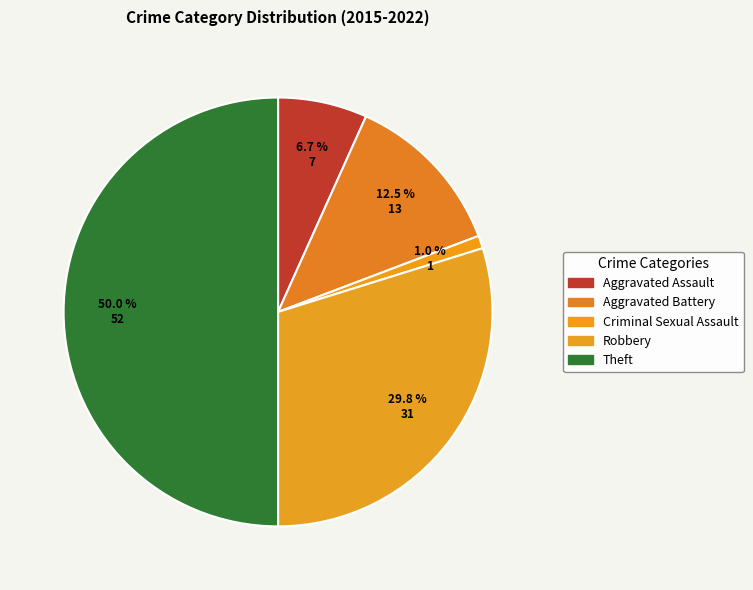

How many slices are in this pie chart?

5